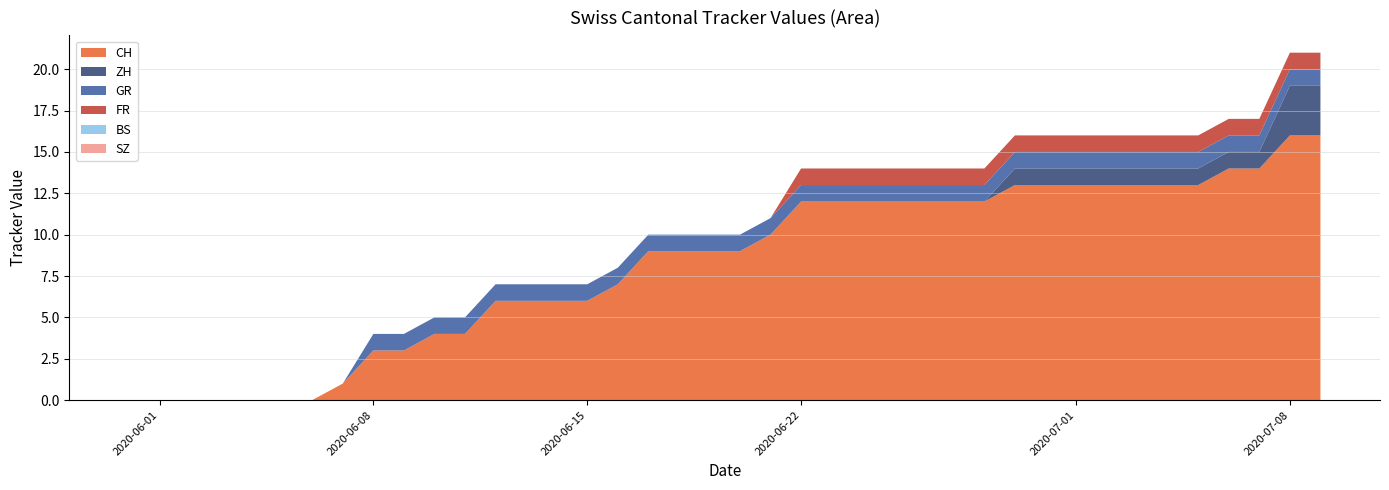

Reading left to right, extract all data points from this chart.

CH: 0=0	1=0	2=0	3=0	4=0	5=0	6=0	7=1	8=3	9=3	10=4	11=4	12=6	13=6	14=6	15=6	16=7	17=9	18=9	19=9	20=9	21=10	22=12	23=12	24=12	25=12	26=12	27=12	28=12	29=13	30=13	31=13	32=13	33=13	34=13	35=13	36=14	37=14	38=16	39=16
ZH: 0=0	1=0	2=0	3=0	4=0	5=0	6=0	7=0	8=0	9=0	10=0	11=0	12=0	13=0	14=0	15=0	16=0	17=0	18=0	19=0	20=0	21=0	22=0	23=0	24=0	25=0	26=0	27=0	28=0	29=1	30=1	31=1	32=1	33=1	34=1	35=1	36=1	37=1	38=3	39=3
GR: 0=0	1=0	2=0	3=0	4=0	5=0	6=0	7=0	8=1	9=1	10=1	11=1	12=1	13=1	14=1	15=1	16=1	17=1	18=1	19=1	20=1	21=1	22=1	23=1	24=1	25=1	26=1	27=1	28=1	29=1	30=1	31=1	32=1	33=1	34=1	35=1	36=1	37=1	38=1	39=1
FR: 0=0	1=0	2=0	3=0	4=0	5=0	6=0	7=0	8=0	9=0	10=0	11=0	12=0	13=0	14=0	15=0	16=0	17=0	18=0	19=0	20=0	21=0	22=1	23=1	24=1	25=1	26=1	27=1	28=1	29=1	30=1	31=1	32=1	33=1	34=1	35=1	36=1	37=1	38=1	39=1
BS: 0=0	1=0	2=0	3=0	4=0	5=0	6=0	7=0	8=0	9=0	10=0	11=0	12=0	13=0	14=0	15=0	16=0	17=0	18=0	19=0	20=0	21=0	22=0	23=0	24=0	25=0	26=0	27=0	28=0	29=0	30=0	31=0	32=0	33=0	34=0	35=0	36=0	37=0	38=0	39=0
SZ: 0=0	1=0	2=0	3=0	4=0	5=0	6=0	7=0	8=0	9=0	10=0	11=0	12=0	13=0	14=0	15=0	16=0	17=0	18=0	19=0	20=0	21=0	22=0	23=0	24=0	25=0	26=0	27=0	28=0	29=0	30=0	31=0	32=0	33=0	34=0	35=0	36=0	37=0	38=0	39=0